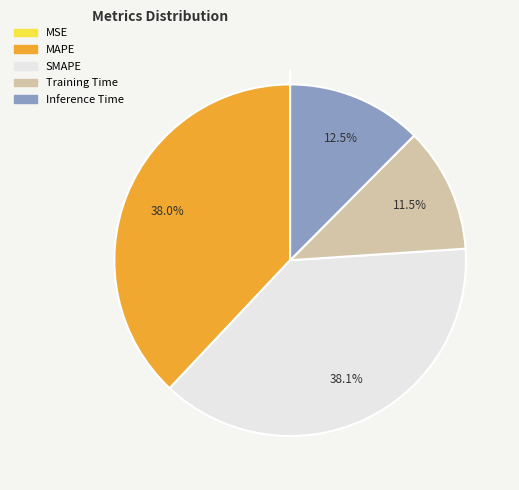

Do SMAPE and MAPE together represent more than half of the pie?

Yes